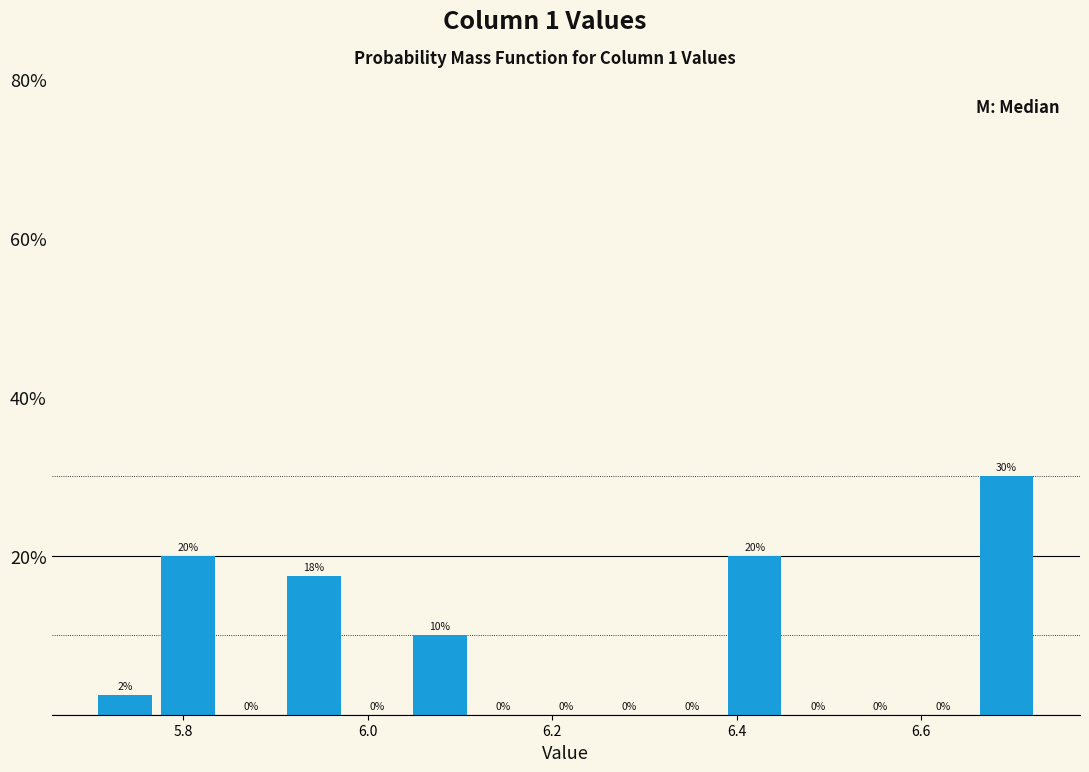

Read against the x-axis, roughly where is the centre of the tallest bar?

6.70